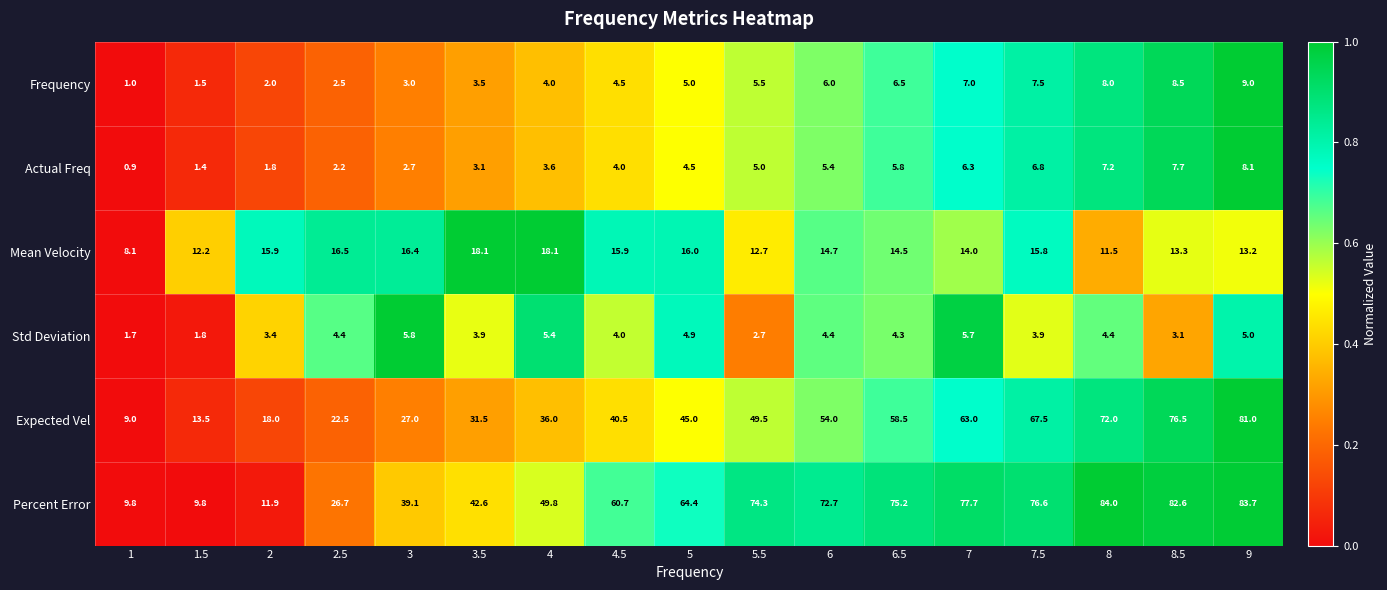

At how many categories does at least one series exceed 0?

17